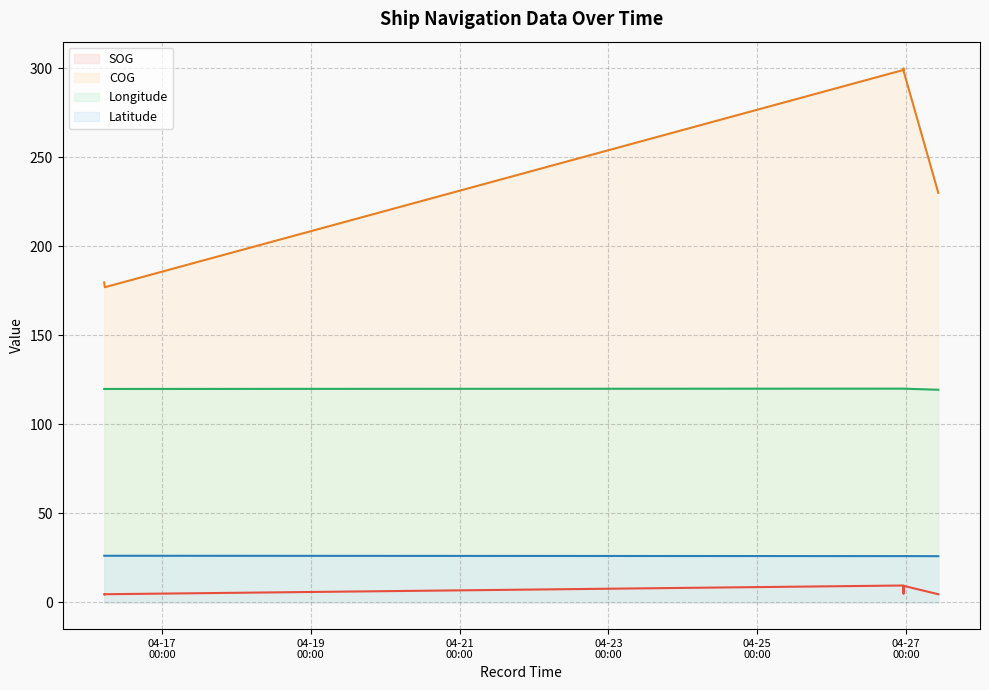

How many values in the COG series exceed 230?

5